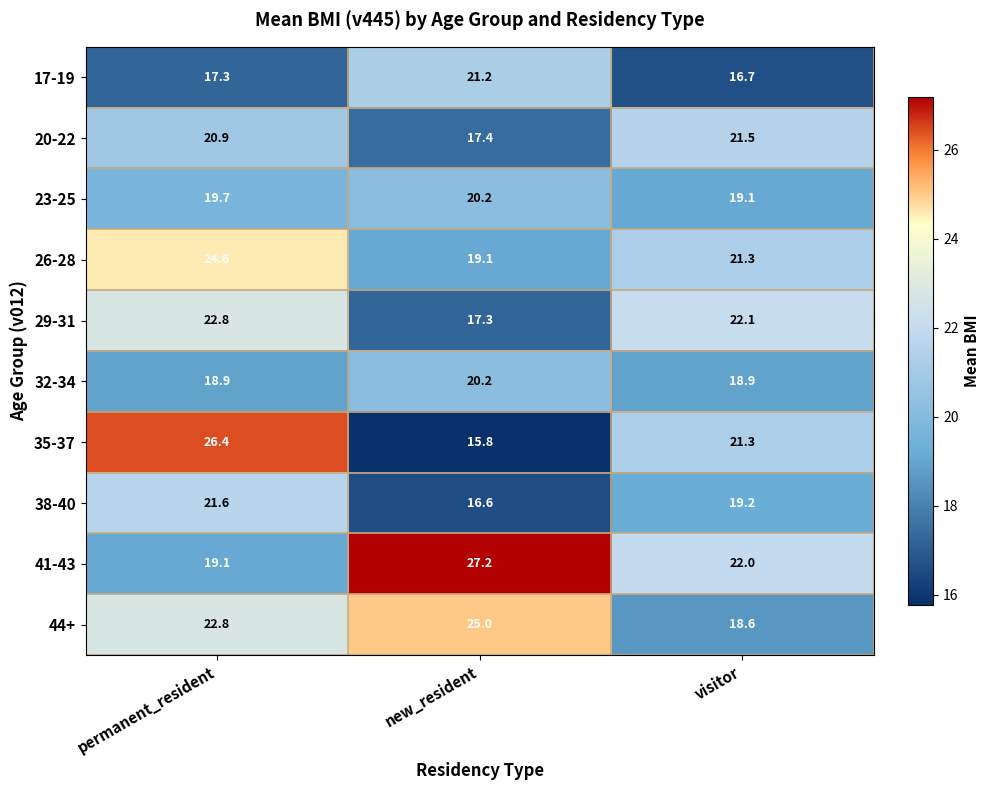

Which category has the highest value in the 32-34 series?

new_resident